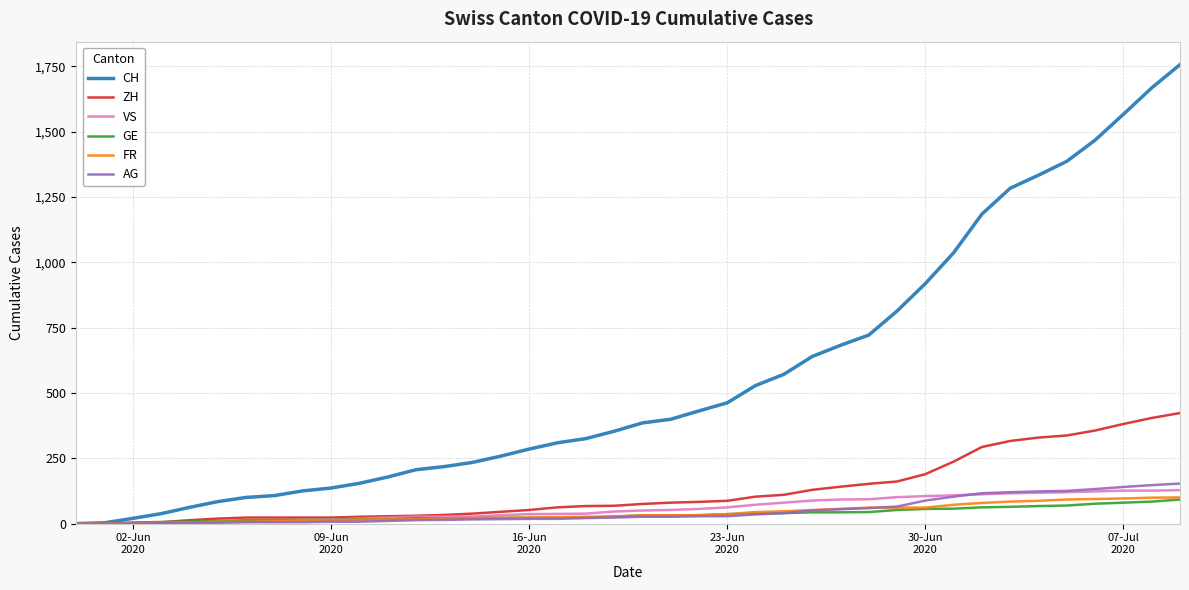

At how many categories does at least one series exceed 1320?

6